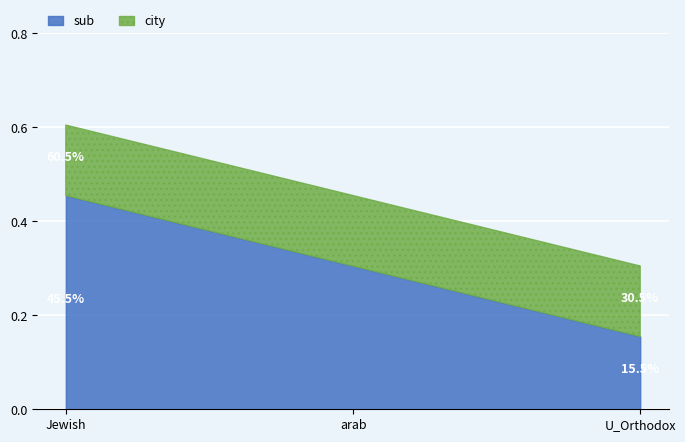

What is the sum of all city values?

1.4